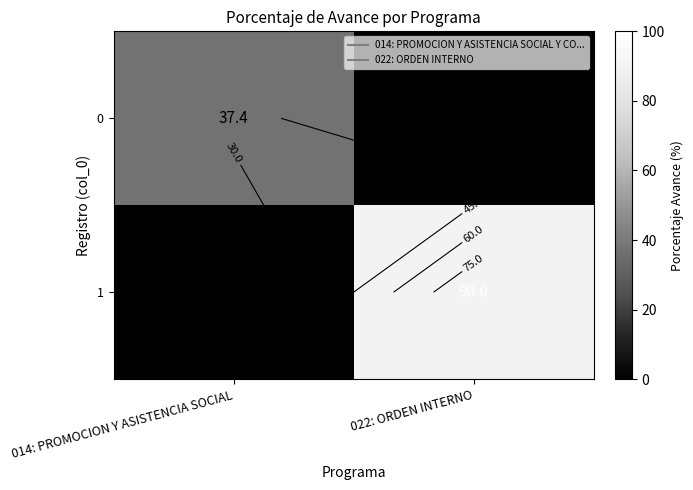

At which label does 0 reach its minimum?

022: ORDEN INTERNO